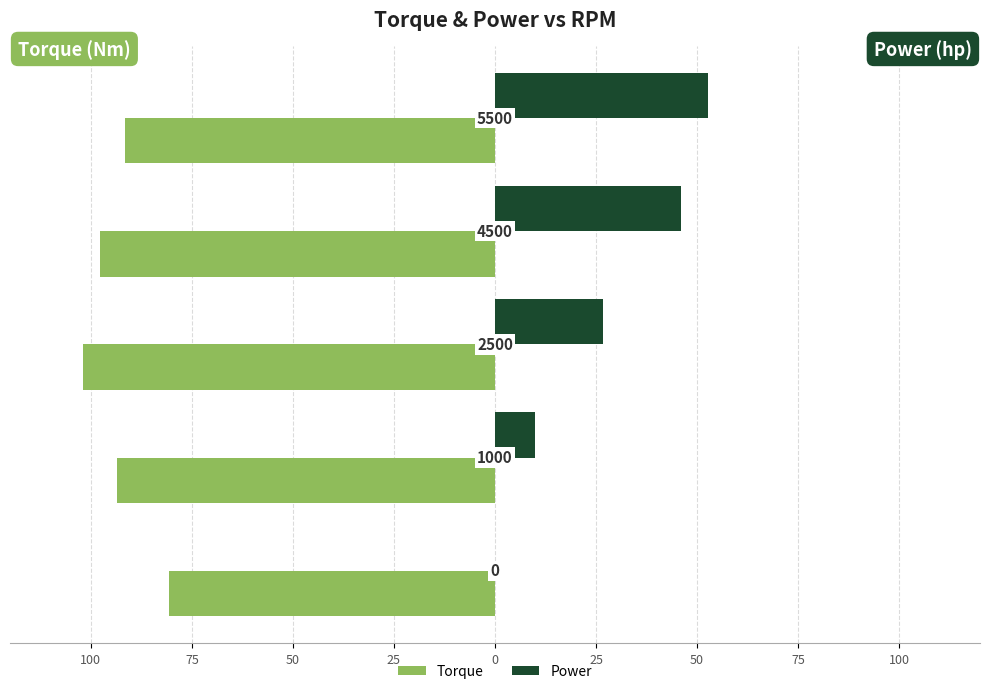

What is the value of the Torque bar at the 4th from the left?

-97.8